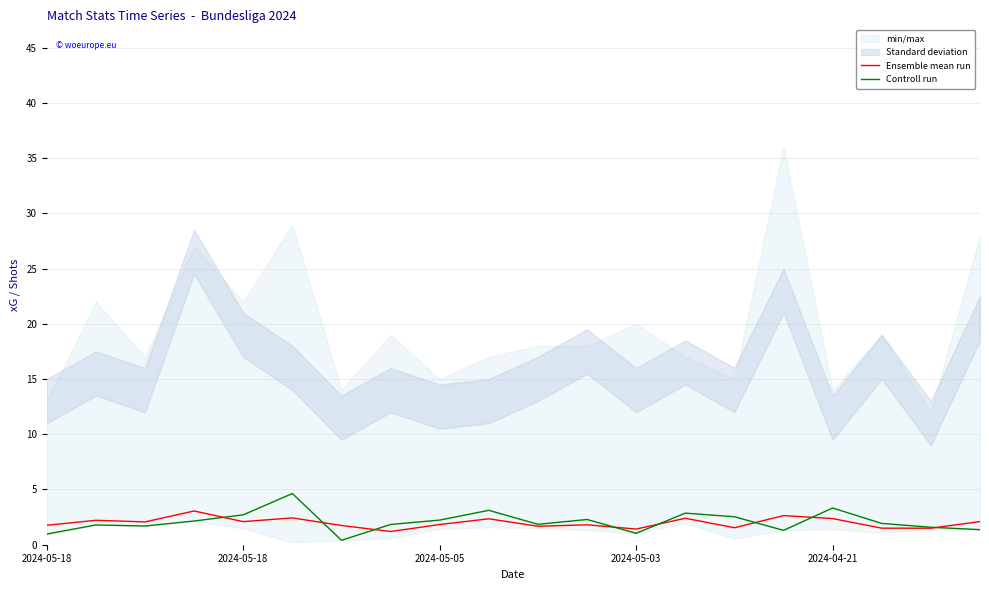

Which category has the highest value across all series?

5